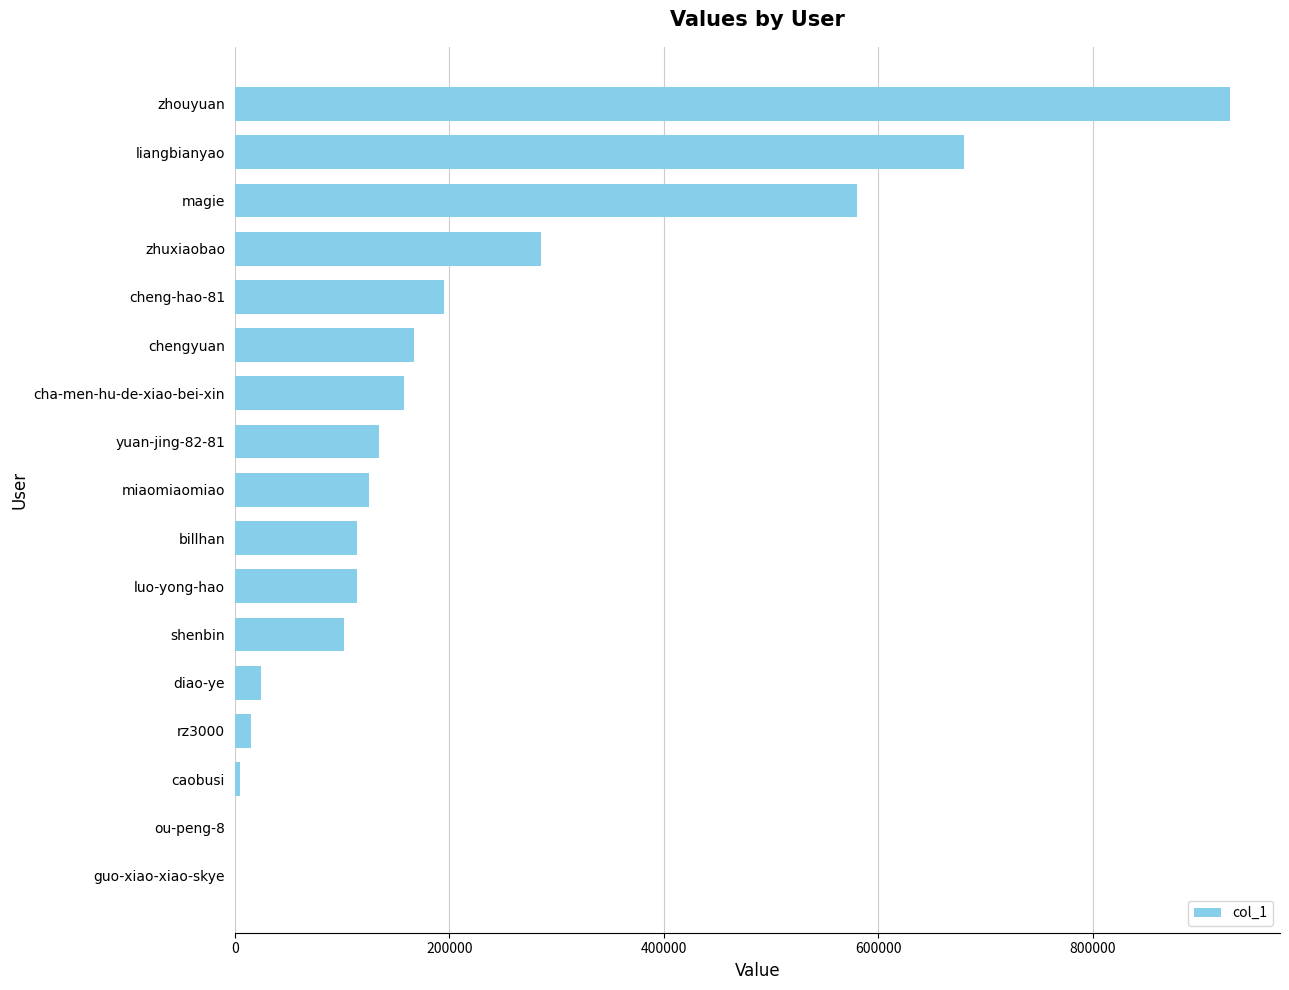

Where is the data nearest to the value 464264?

magie